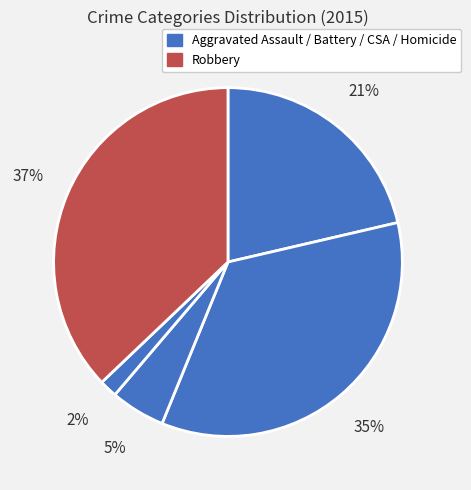

How many slices are in this pie chart?

5